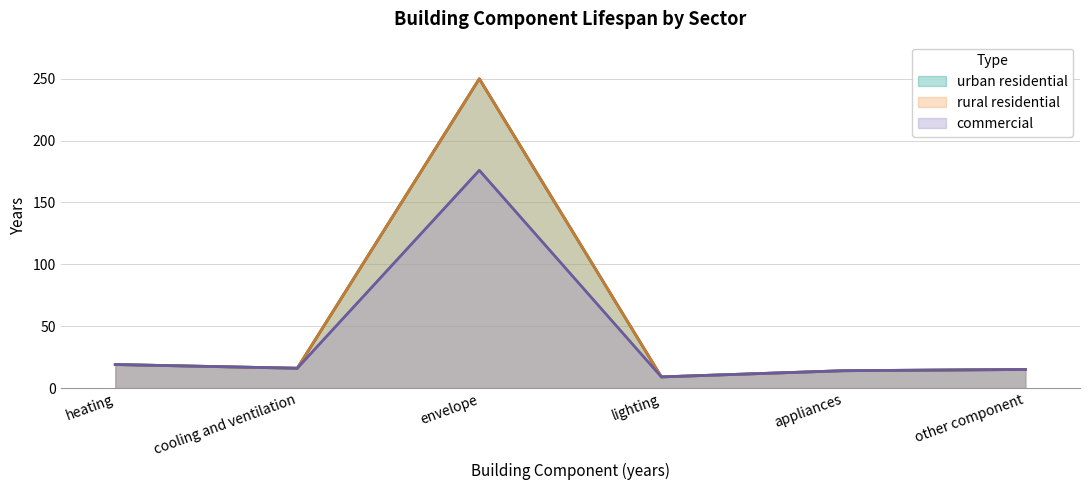

True or false: rural residential and urban residential intersect in this chart.

False